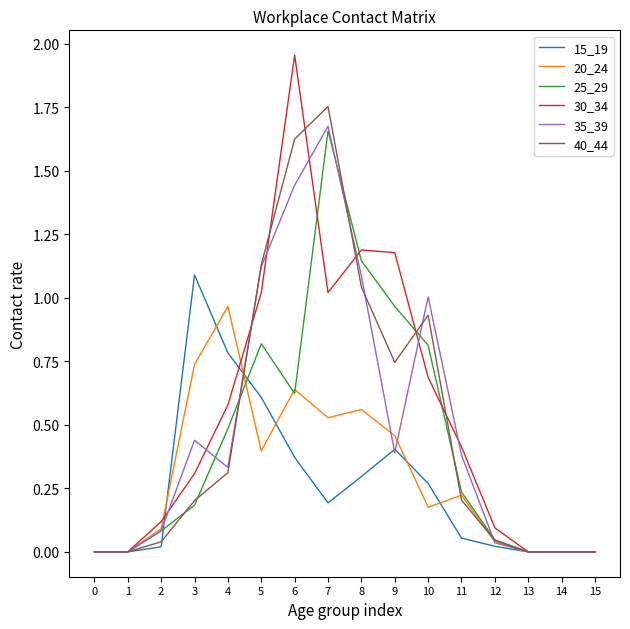

The 40_44 series shows 0.0 at 12. True or false?

True